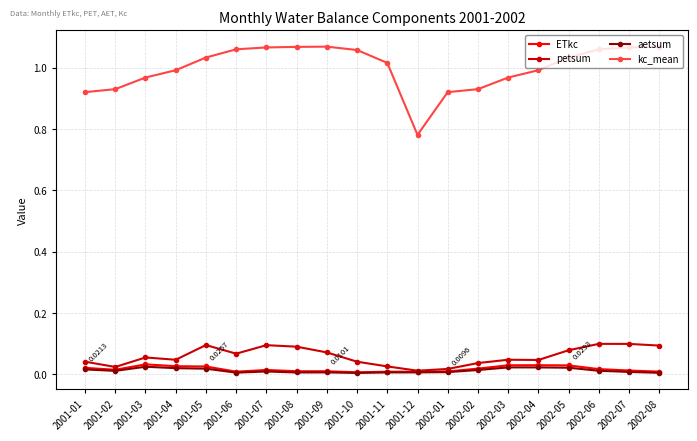

At which label is kc_mean closest to 0?

2001-12